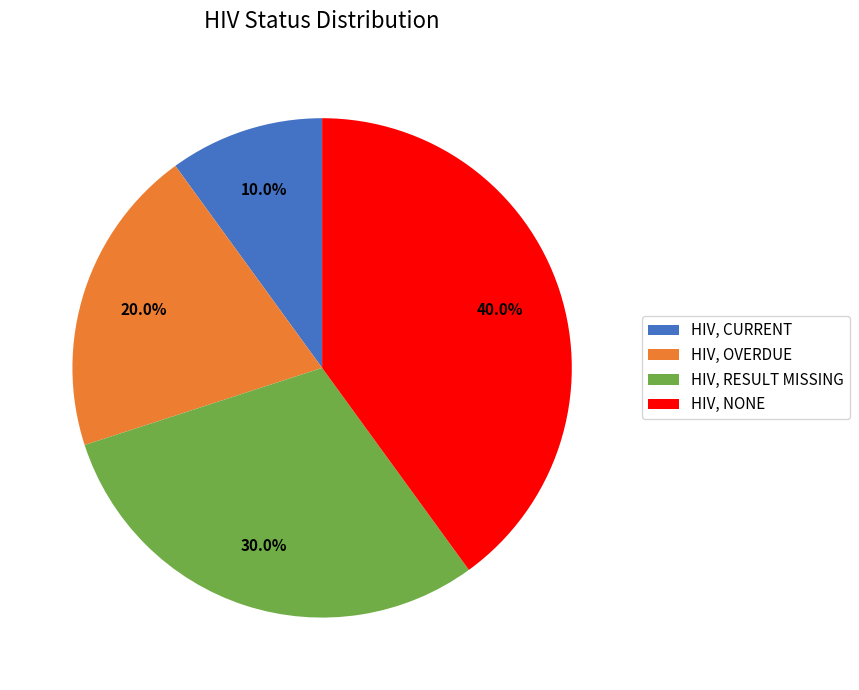

What percentage is the HIV, CURRENT slice, to the nearest percent?

10%